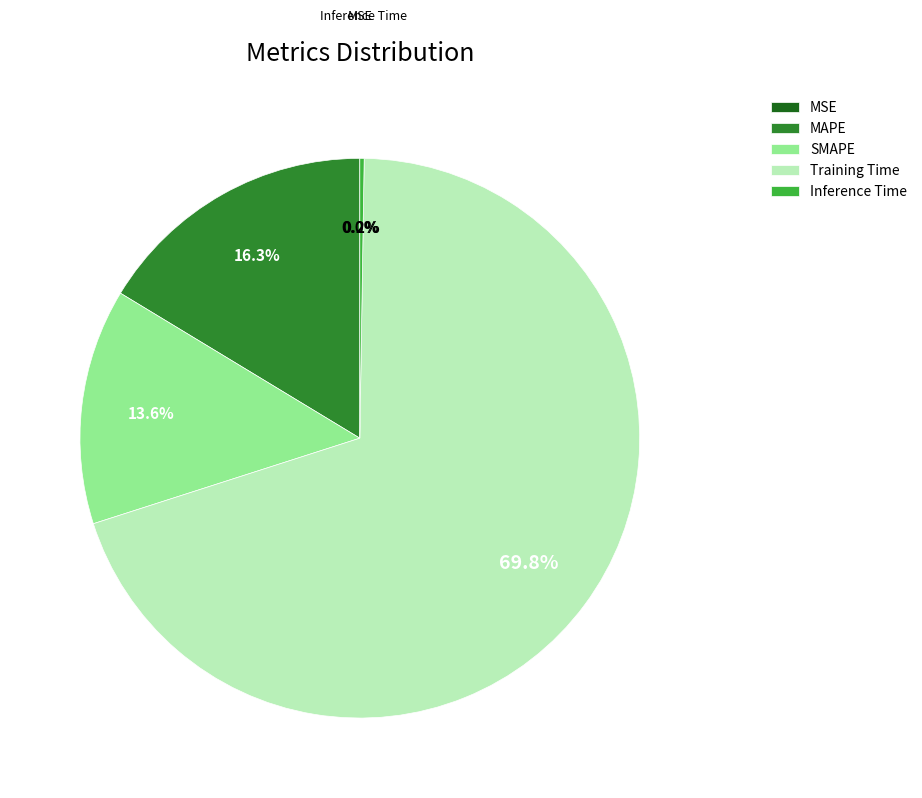

Is it true that SMAPE is 24% of the pie?

False